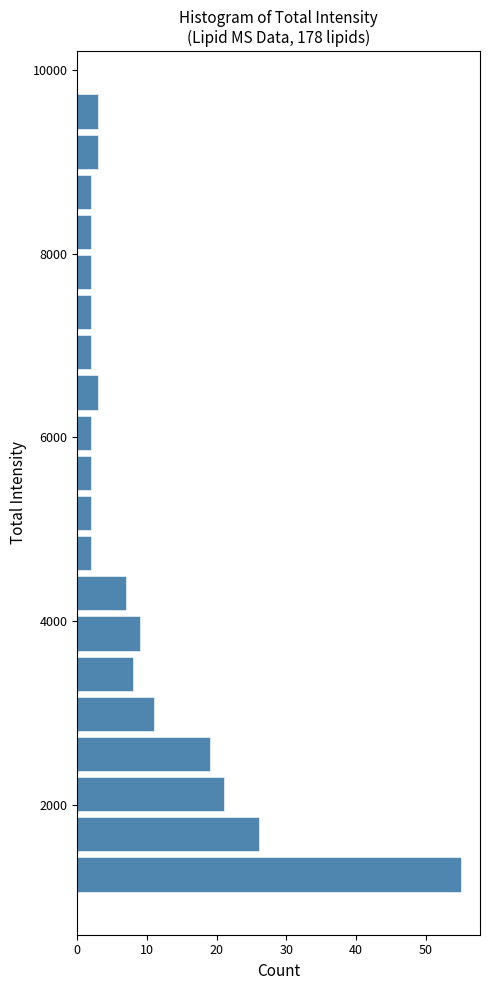

Around what value on the y-axis is the longest bar? Give the approximate position of its centre, as read against the axis.

1200